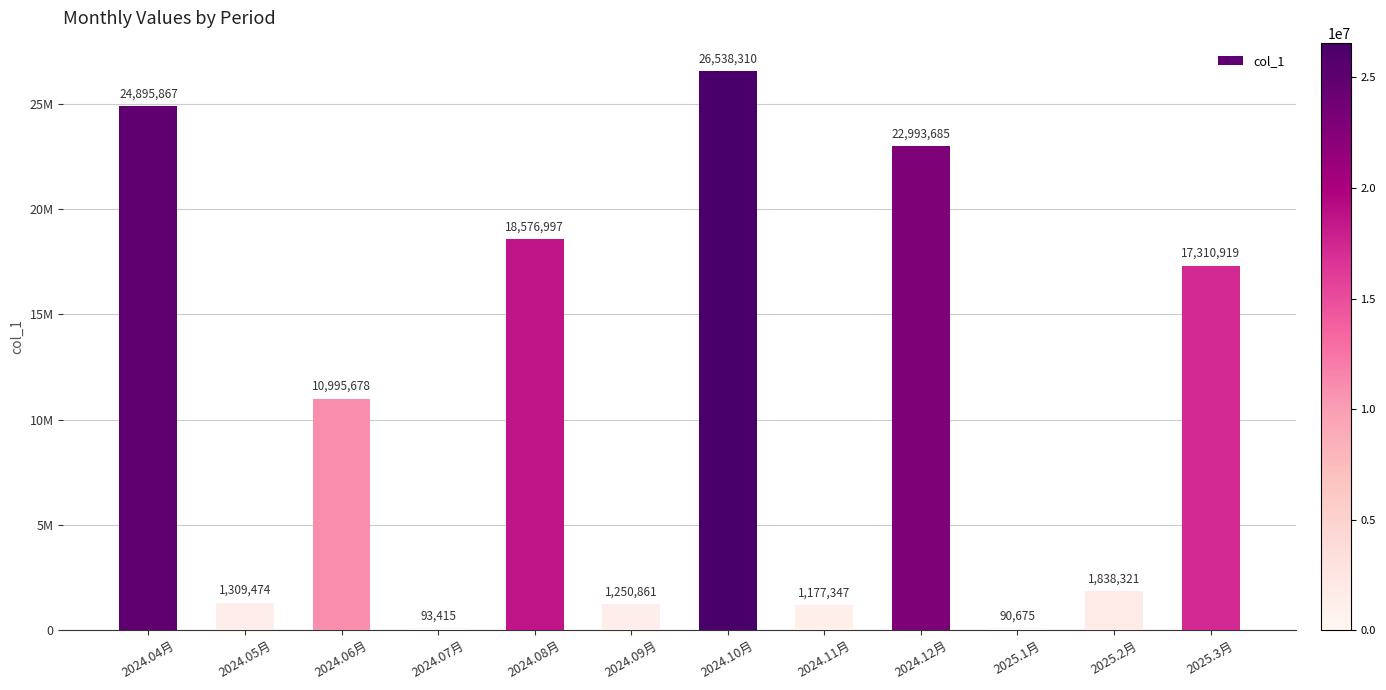

Between 2024.04月 and 2024.10月, which is larger?

2024.10月